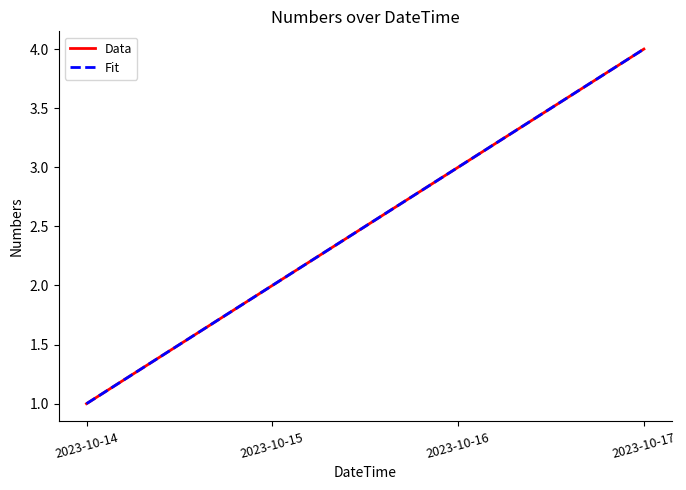

Is this an area chart (filled region under the line)?

No